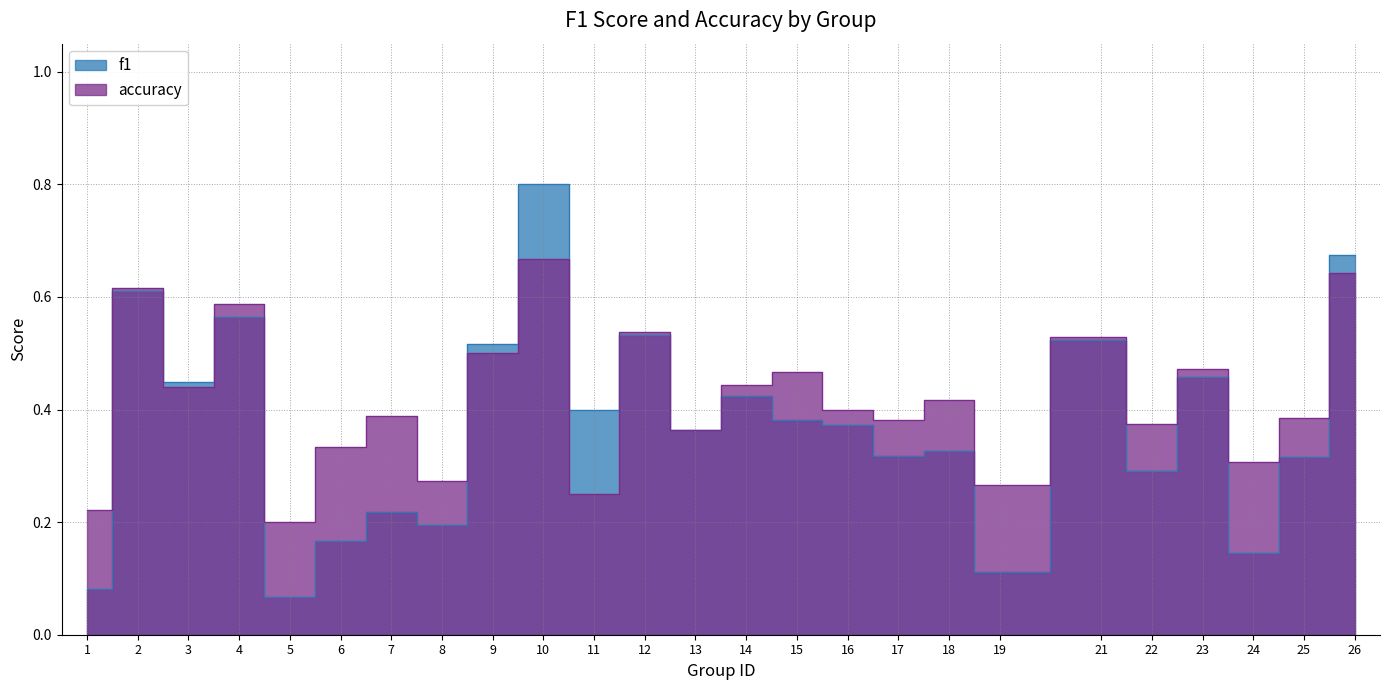

The f1 series shows 0.2 at 3. True or false?

False